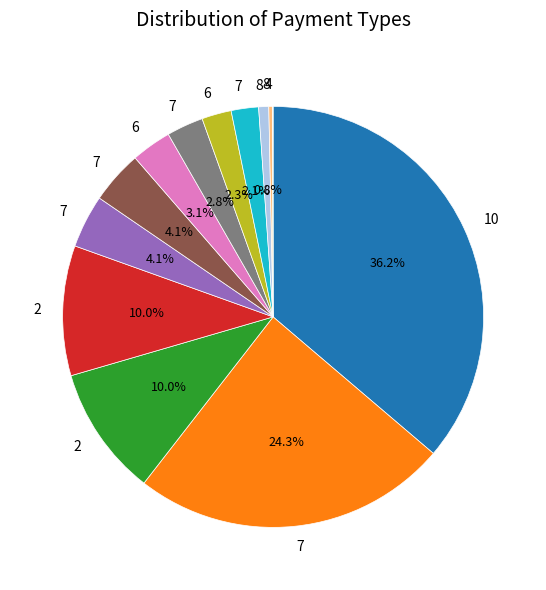

Is there any slice that represents more than half of the pie?

No